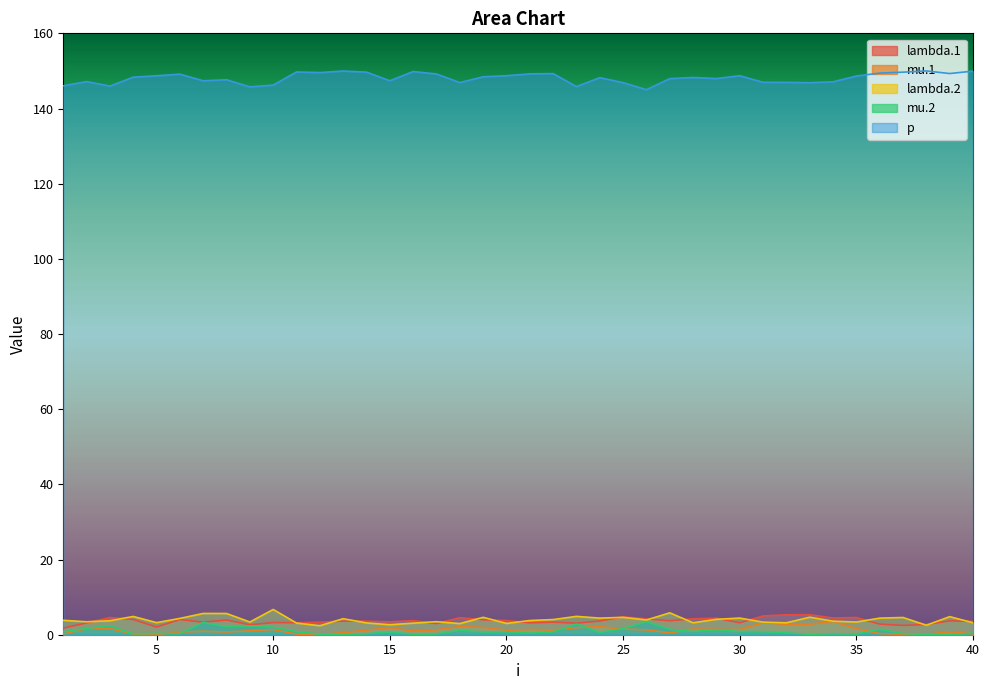

Reading left to right, extract all data points from this chart.

lambda.1: 1.8	3.2	4.6	4.0	2.0	4.0	3.3	3.9	2.6	3.2	3.2	3.3	3.6	3.6	3.4	3.8	3.0	4.5	4.0	3.8	3.2	3.3	3.1	3.7	4.8	4.2	3.7	4.2	4.4	3.2	5.0	5.3	5.3	4.5	4.6	2.8	2.5	2.7	3.7	3.5
mu.1: 0.2	1.6	1.7	0.1	0.0	0.7	0.9	0.7	1.1	1.4	0.2	0.1	0.5	1.2	1.9	1.0	1.3	2.2	1.9	1.2	1.4	1.3	1.9	2.2	1.5	1.3	0.5	1.5	1.4	1.4	3.2	2.7	2.8	3.6	1.6	0.3	0.1	0.1	0.8	0.2
lambda.2: 3.8	3.5	3.7	4.9	3.2	4.3	5.7	5.6	3.4	6.7	3.1	2.4	4.3	3.1	2.7	3.1	3.5	3.0	4.6	3.0	3.8	4.0	4.9	4.4	4.6	3.9	5.8	3.2	4.1	4.4	3.3	3.2	4.7	3.6	3.4	4.4	4.6	2.5	4.8	3.2
mu.2: 0.8	1.7	2.4	0.2	0.3	0.3	3.3	2.1	2.3	2.0	0.8	0.1	0.1	0.3	0.7	0.1	0.2	1.2	0.7	0.8	0.4	0.7	2.8	0.6	1.7	3.5	1.4	0.9	1.3	0.8	0.8	0.5	0.1	0.3	0.2	1.5	0.3	0.1	0.0	0.4
p: 146.0	147.2	146.0	148.3	148.7	149.1	147.4	147.6	145.7	146.2	149.7	149.6	150.0	149.7	147.4	149.8	149.2	146.9	148.4	148.7	149.2	149.3	145.8	148.2	146.9	145.0	147.9	148.3	148.0	148.7	147.0	147.0	146.9	147.1	148.6	149.4	149.7	150.0	149.3	149.9